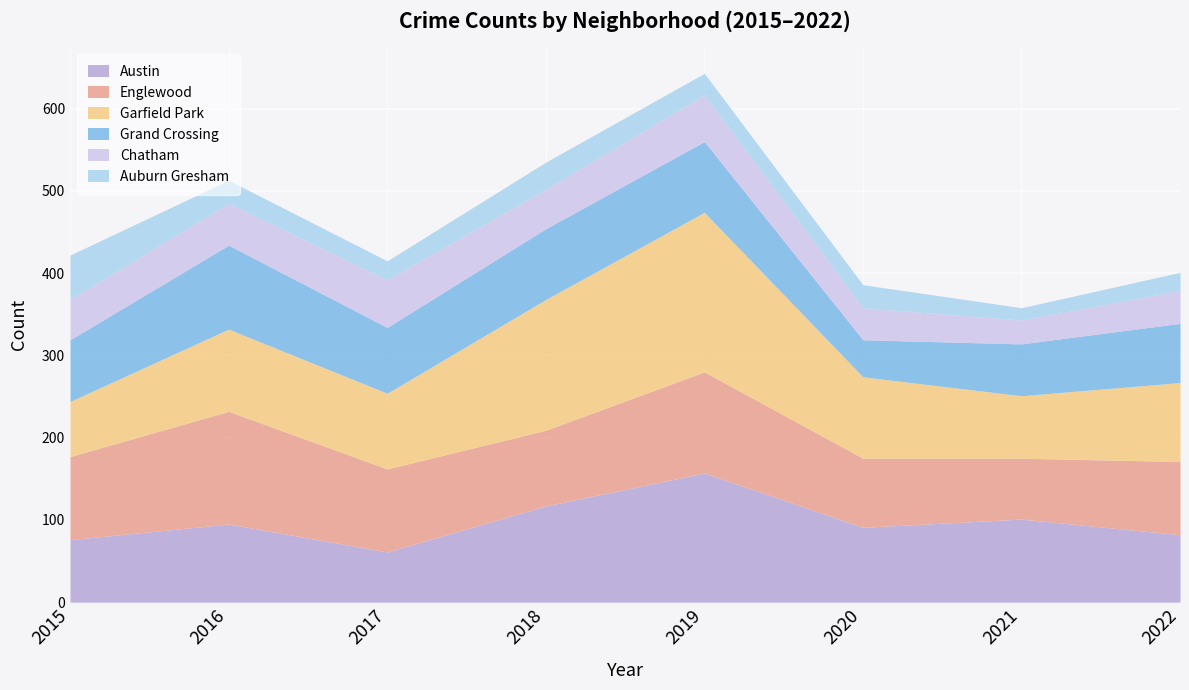

At how many categories does at least one series exceed 84?

8